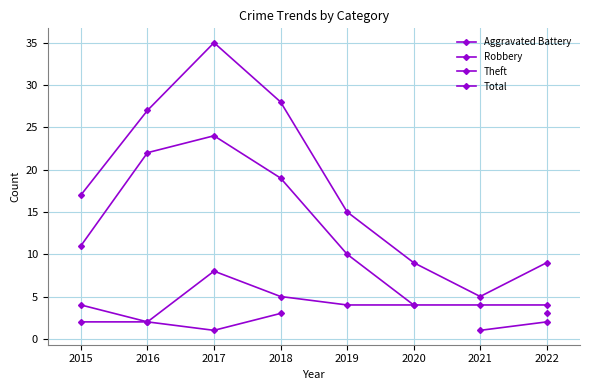

List the labels in order of Robbery value, largest first.

2017, 2018, 2015, 2019, 2020, 2016, 2021, 2022